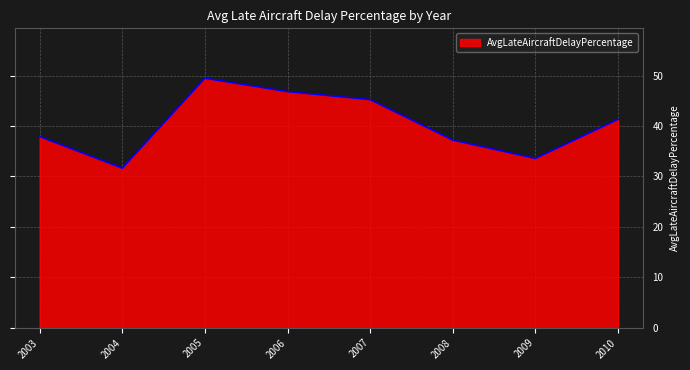

Between 2006 and 2005, which is larger?

2005